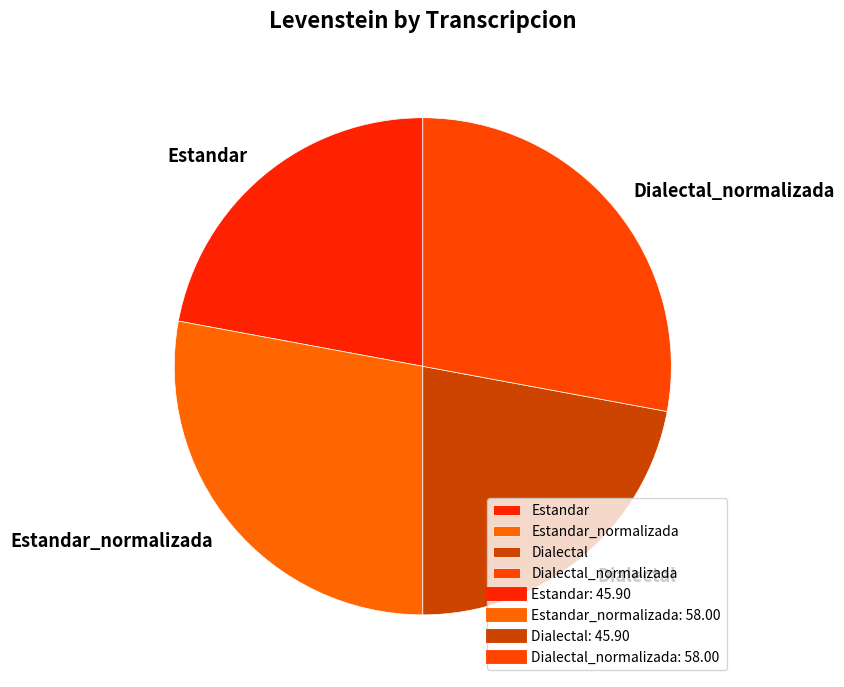

What is the ratio of the value at Estandar to the value at Estandar_normalizada?

0.8